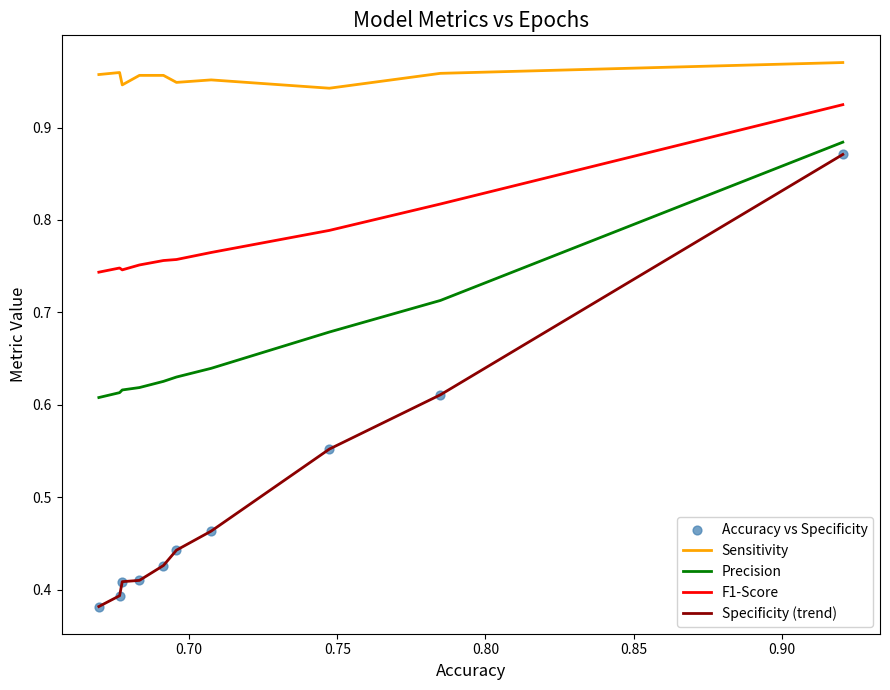

Which series has the largest total across all categories?

Sensitivity